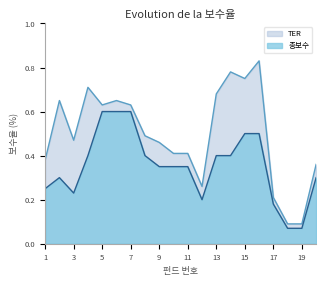

Reading left to right, extract all data points from this chart.

총보수: 0.2	0.3	0.2	0.4	0.6	0.6	0.6	0.4	0.3	0.3	0.3	0.2	0.4	0.4	0.5	0.5	0.2	0.1	0.1	0.3
TER: 0.4	0.7	0.5	0.7	0.6	0.7	0.6	0.5	0.5	0.4	0.4	0.3	0.7	0.8	0.8	0.8	0.2	0.1	0.1	0.4